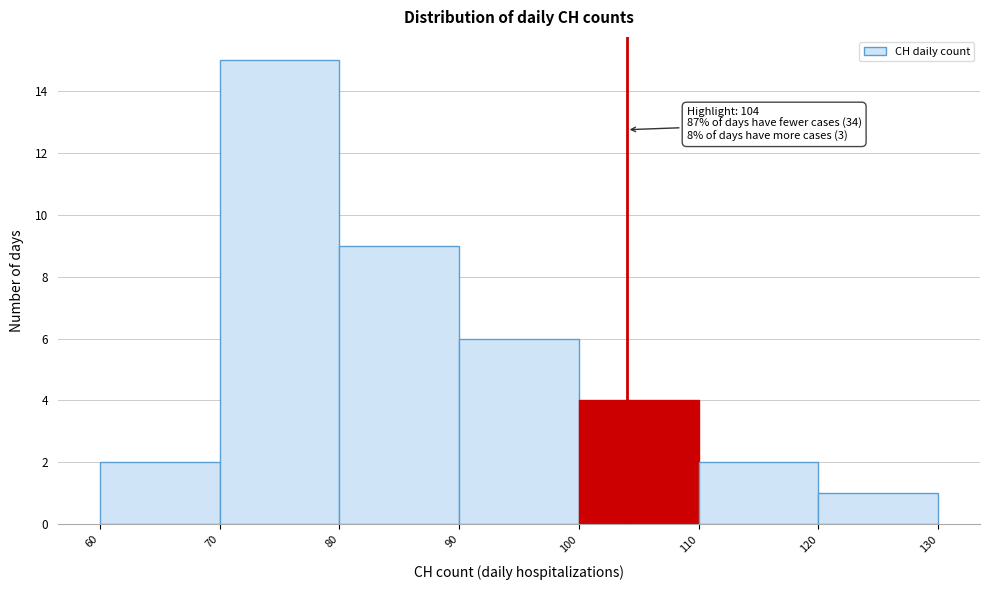

Over which range of the x-axis is the bar tallest?

70 to 80